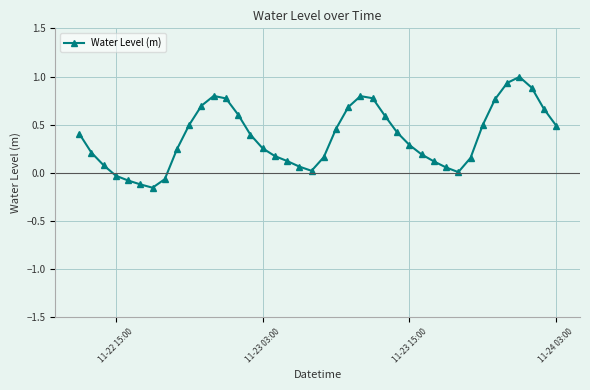

What is the sum of all values?

14.8